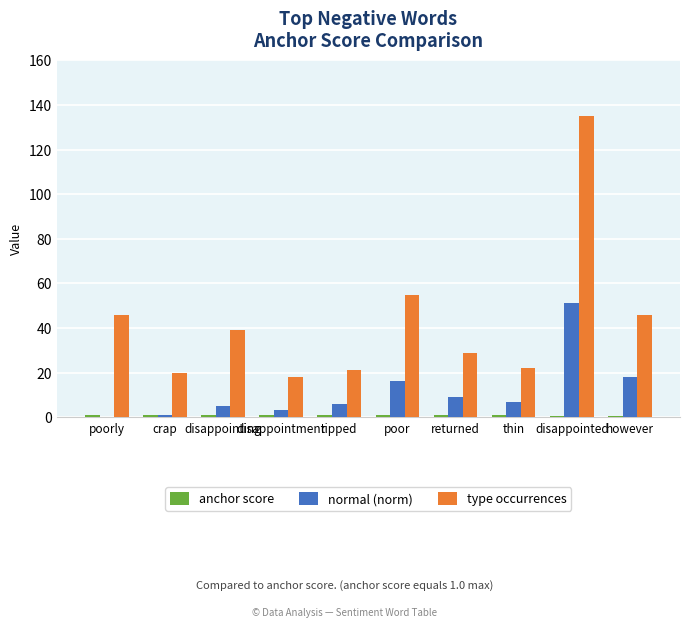

Are the bars horizontal?

No